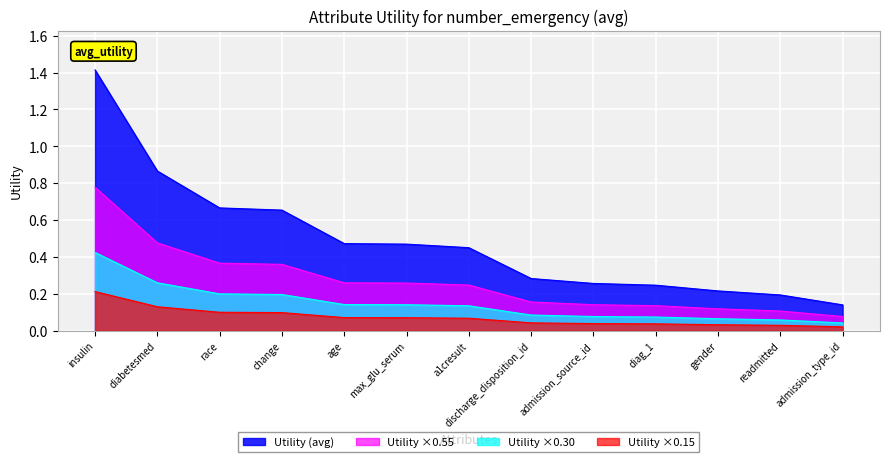

At change, list the series in order from largest to smallest.

Utility (avg), Utility ×0.55, Utility ×0.30, Utility ×0.15